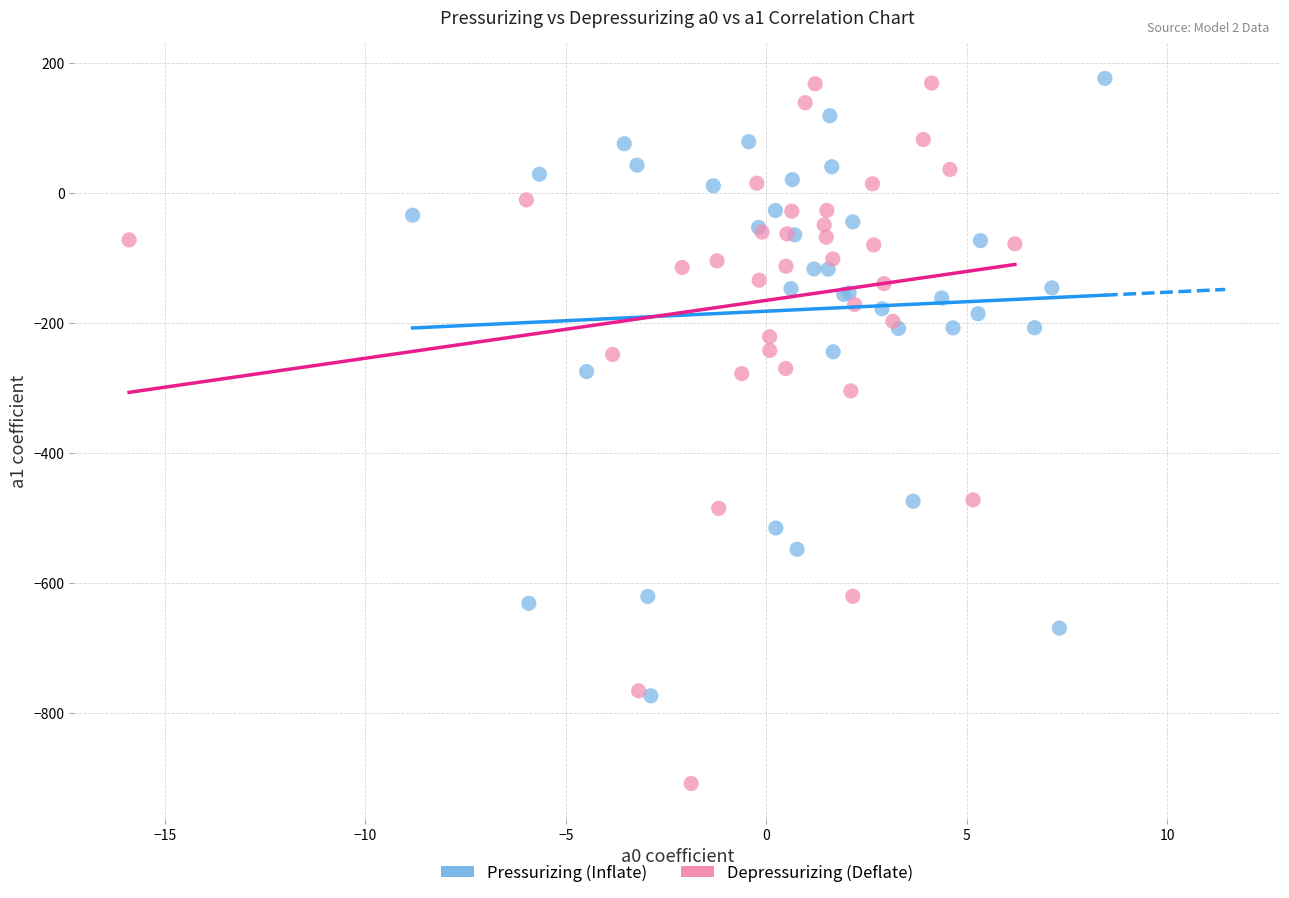

Which series has the widest spread of Y values?

Depressurizing (Deflate)